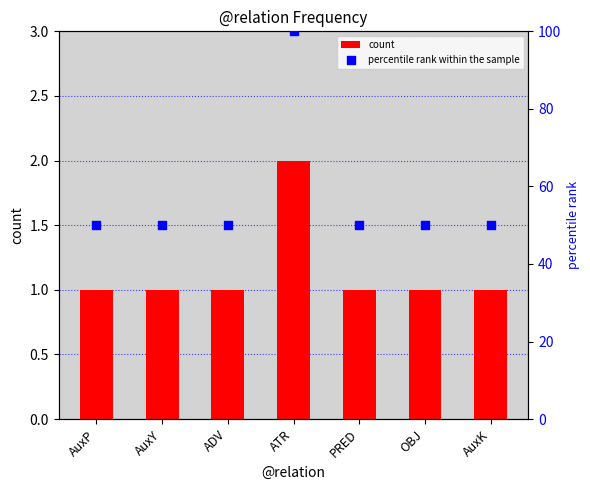

Which series reaches the maximum Y coordinate?

percentile rank within the sample